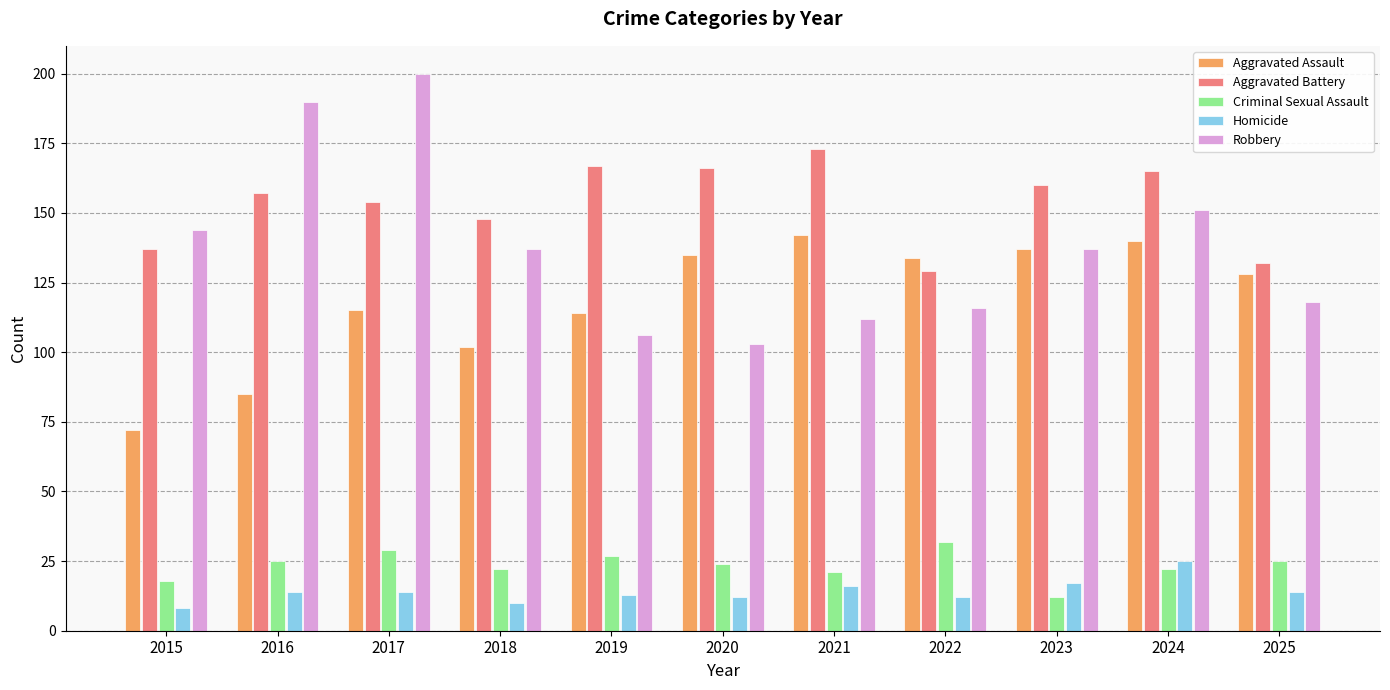

Which series has the widest spread of values?

Robbery